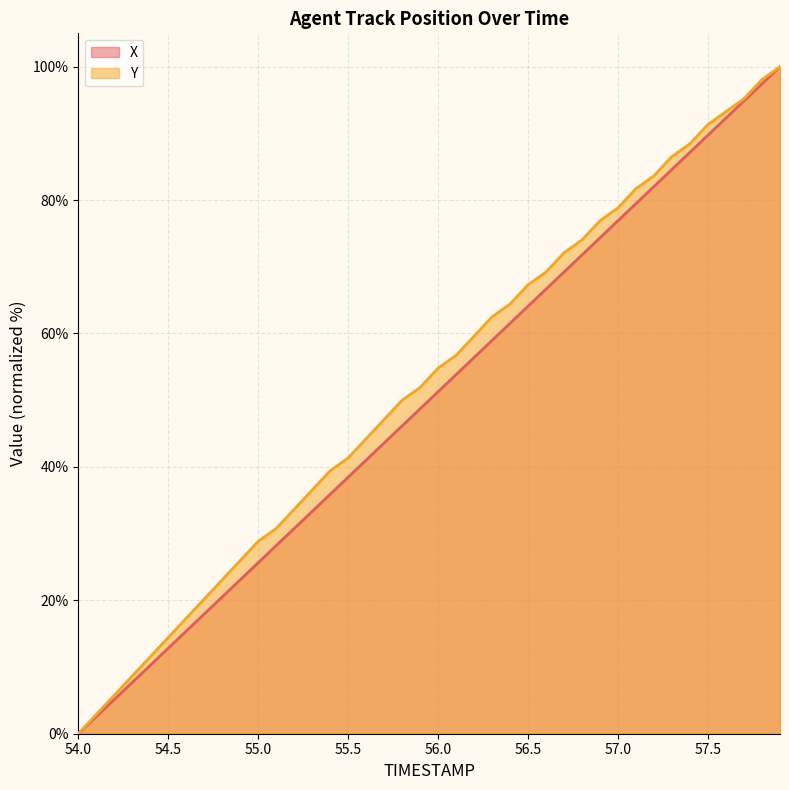

What position from the left is 56.2?

23